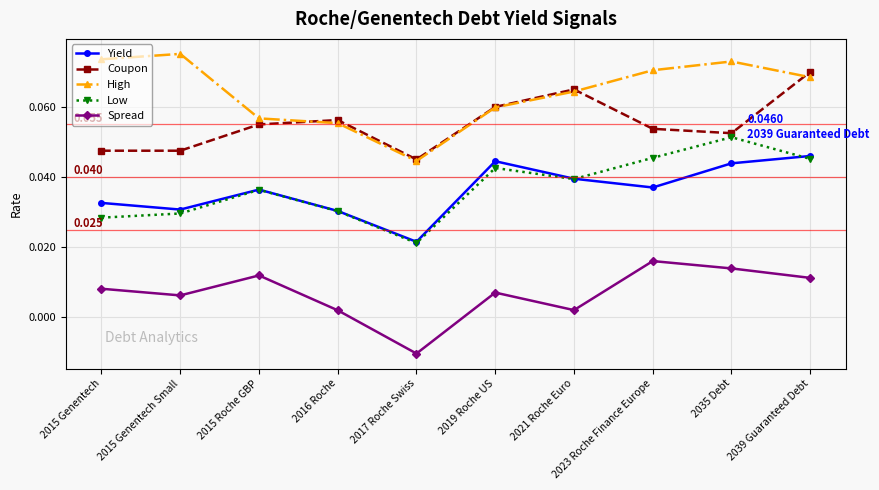

How many interior local valleys does the Yield series have?

3